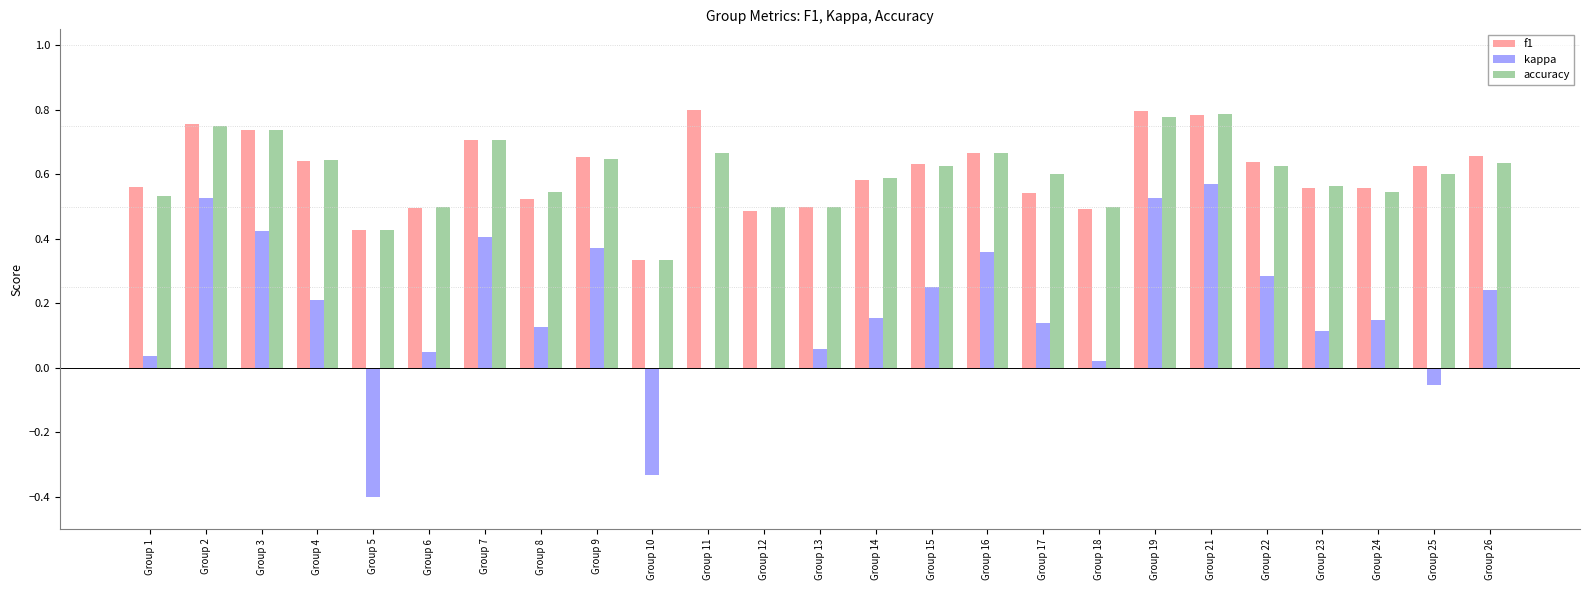

What is the sum of all f1 values?

15.2